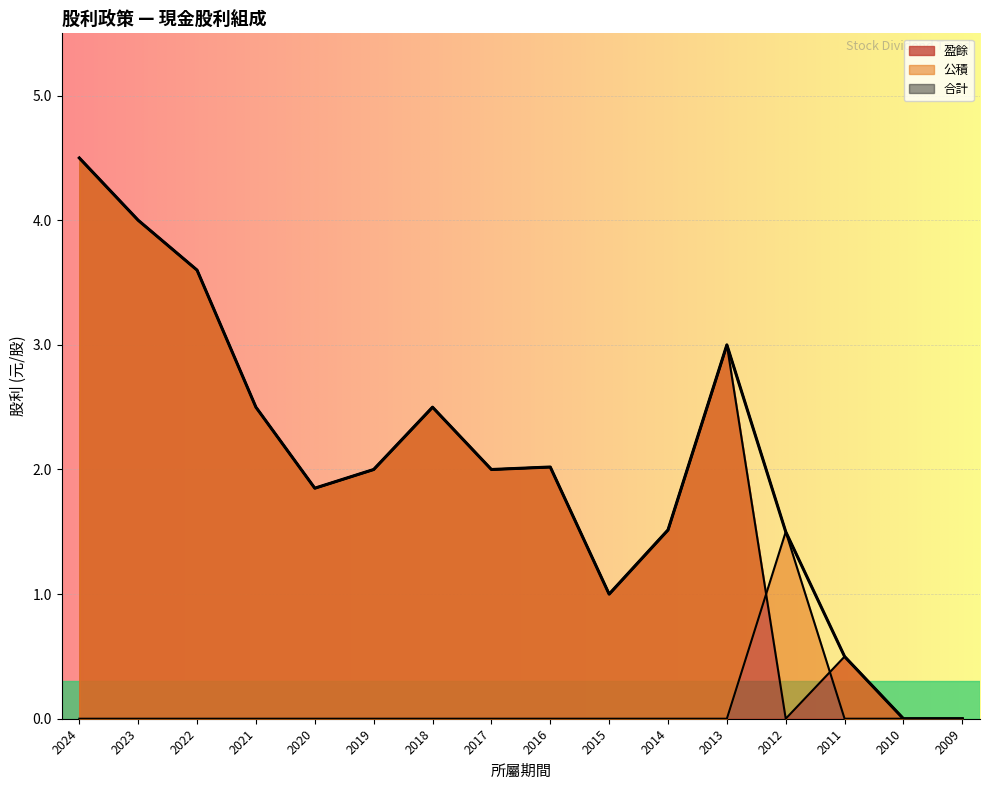

Rank the series at 2021 from lowest to highest value.

公積, 盈餘, 合計